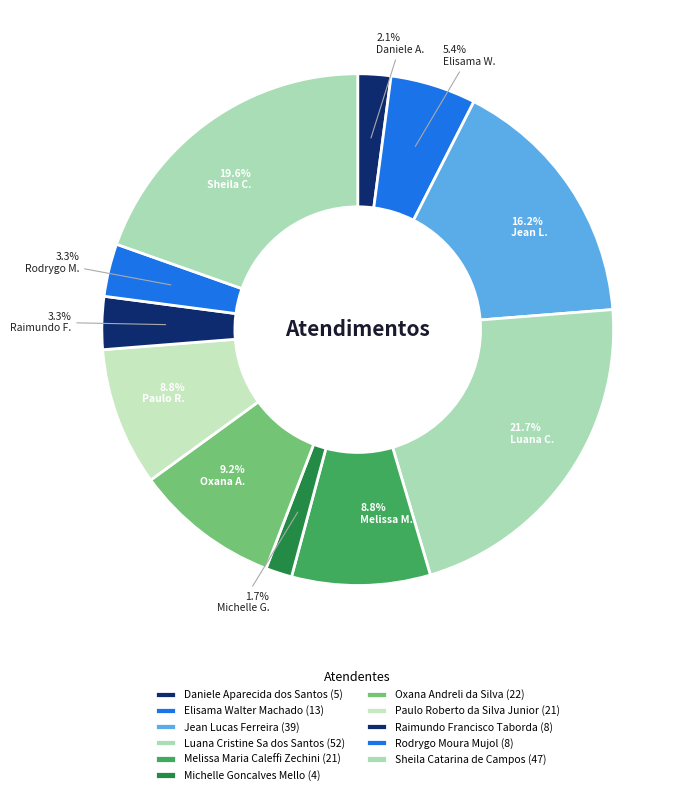

How many segments does this pie chart have?

11